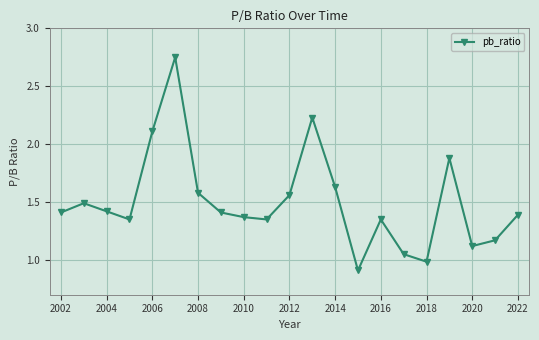

What is the minimum value shown in the chart?

0.9